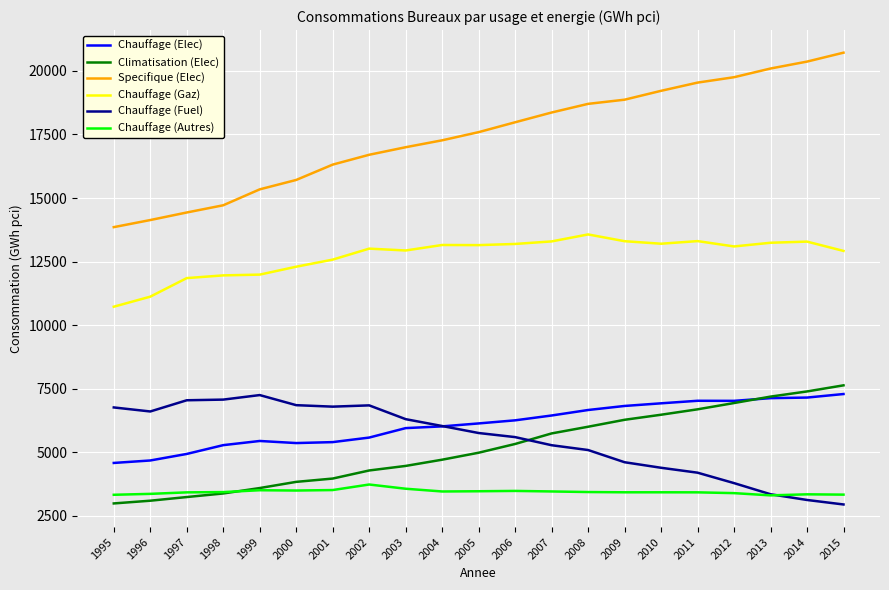

What is the sum of the Chauffage (Autres) values at 1997 and 2001?

6941